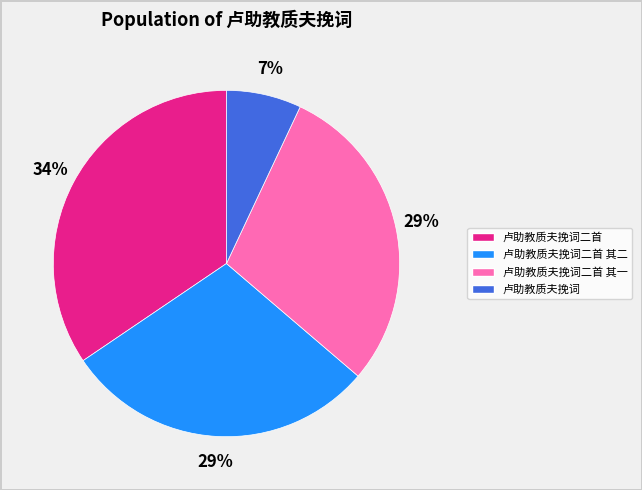

The 卢助教质夫挽词二首 slice represents 34% of the pie. True or false?

True